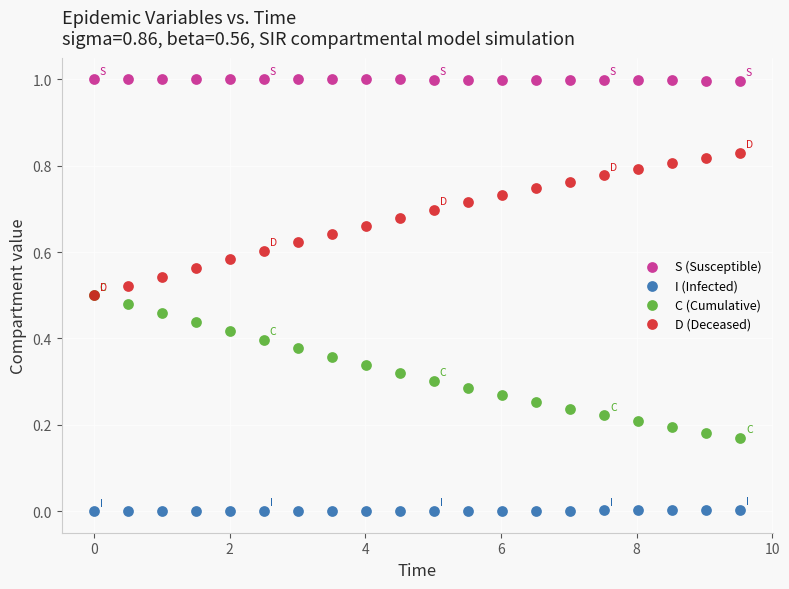

What are all the series names shown in the legend?

S (Susceptible), I (Infected), C (Cumulative), D (Deceased)